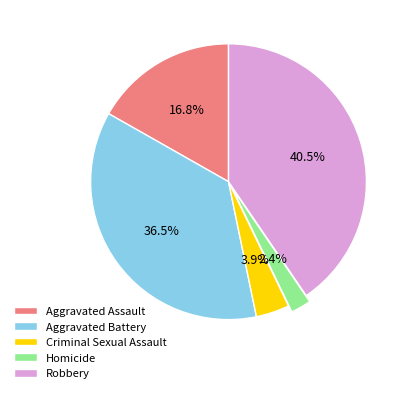

What portion of the pie excludes Criminal Sexual Assault?

96.1%